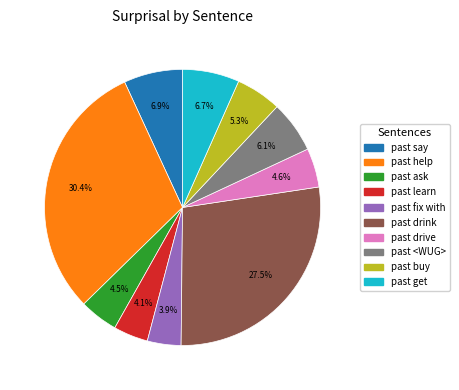

Count the number of slices in the pie.

10